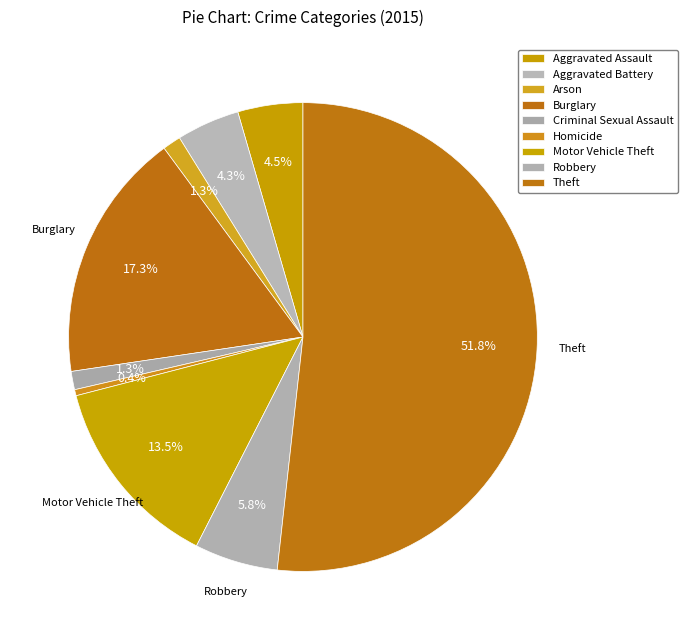

Which has a higher value, Aggravated Assault or Theft?

Theft